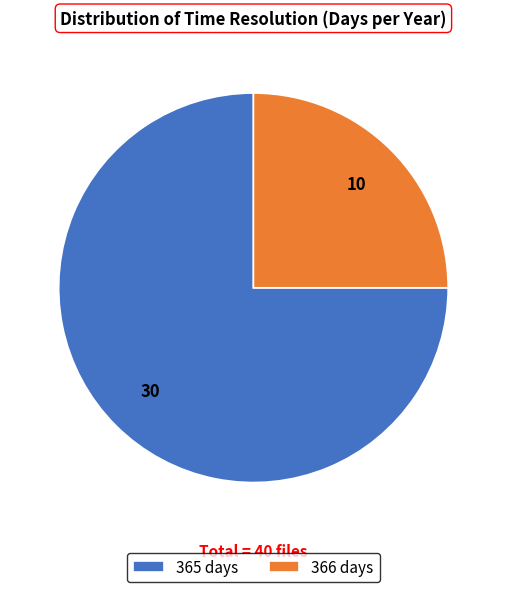

Rank the categories by value from highest to lowest.

365 days, 366 days